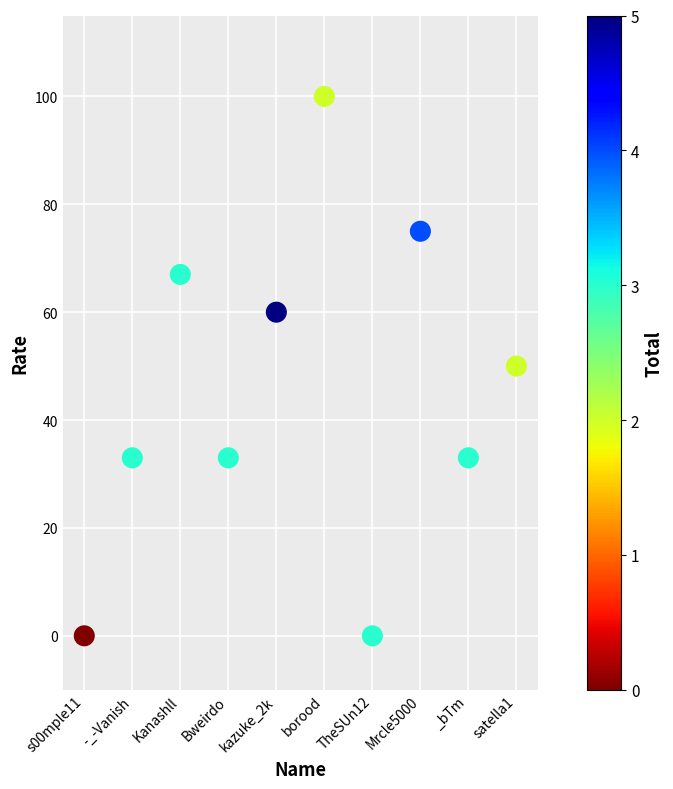

What is the average Y value?

45